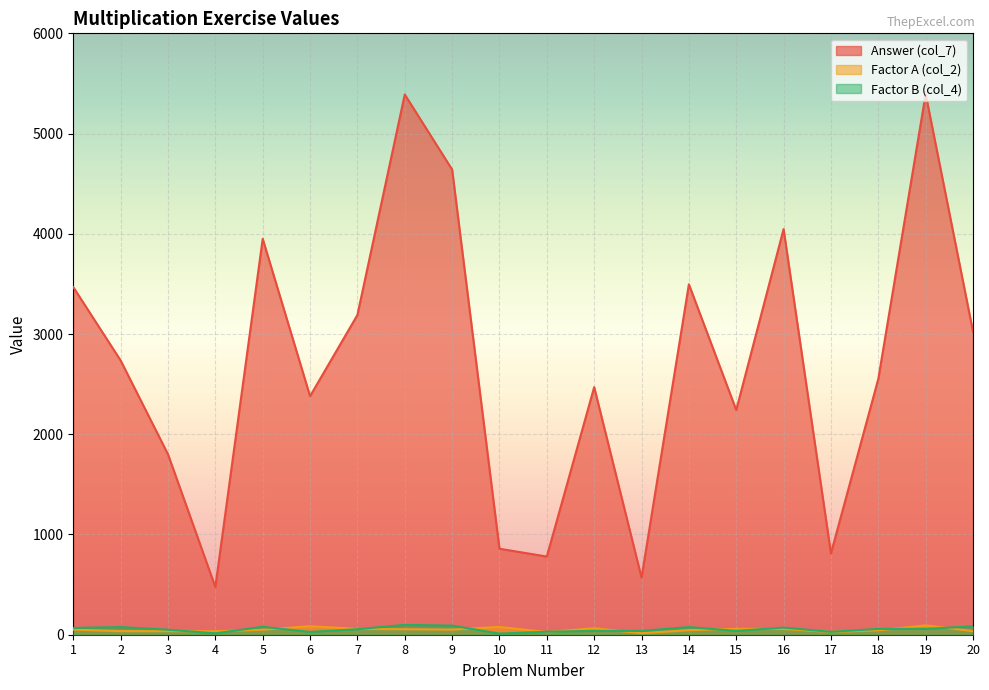

At how many categories does at least one series exceed 5366?

2